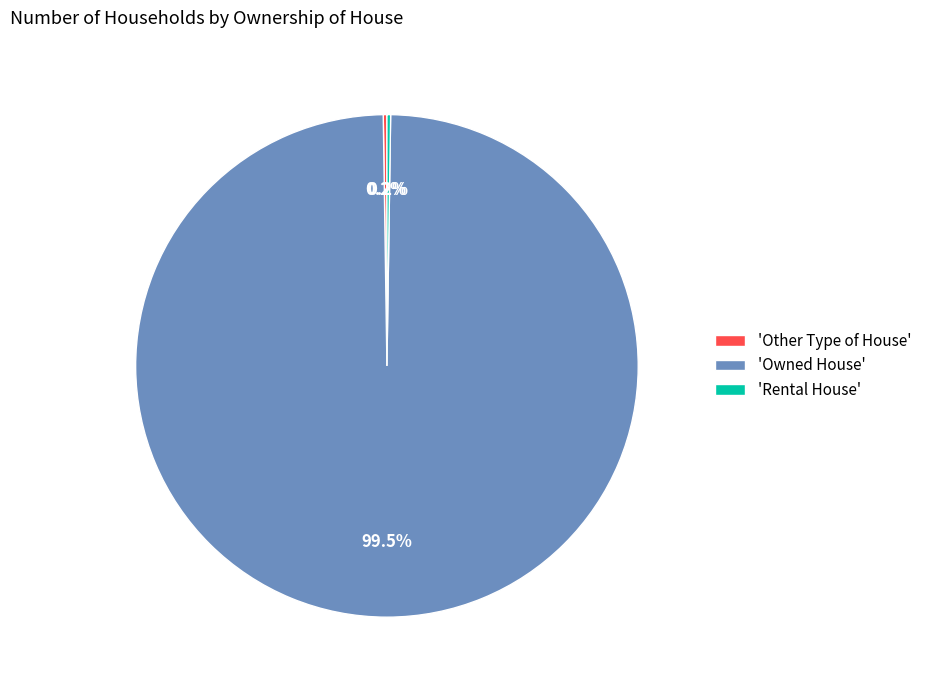

What is the majority slice?

'Owned House'